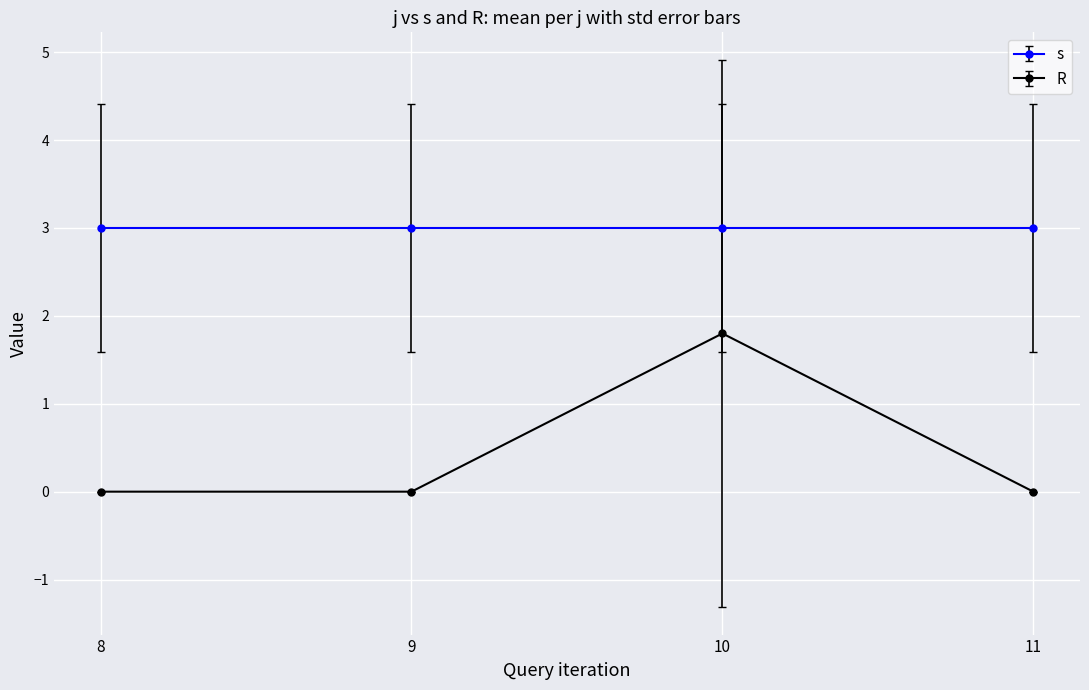

Does the chart have visible grid lines?

Yes